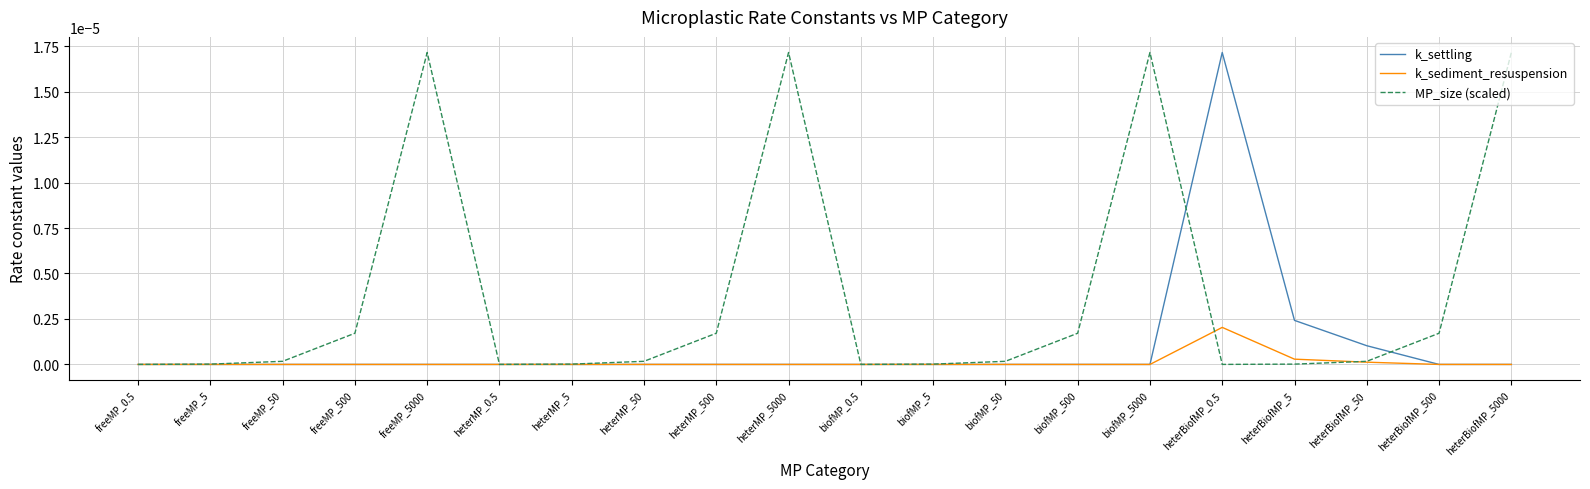

How many series are shown in this chart?

3